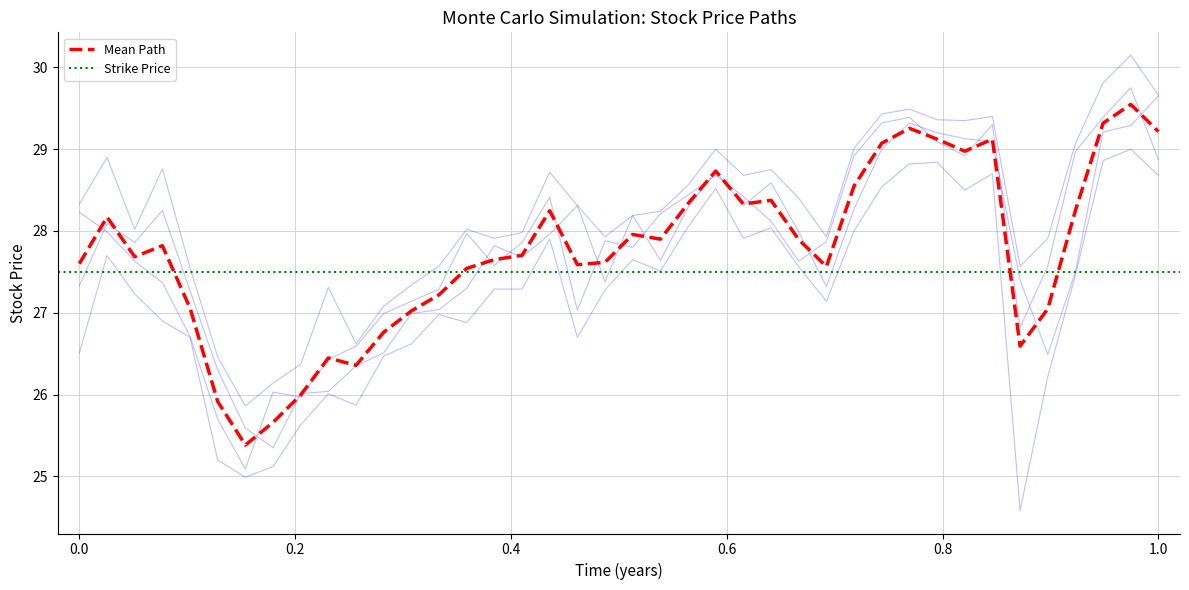

What is the highest value of the High series?

30.1